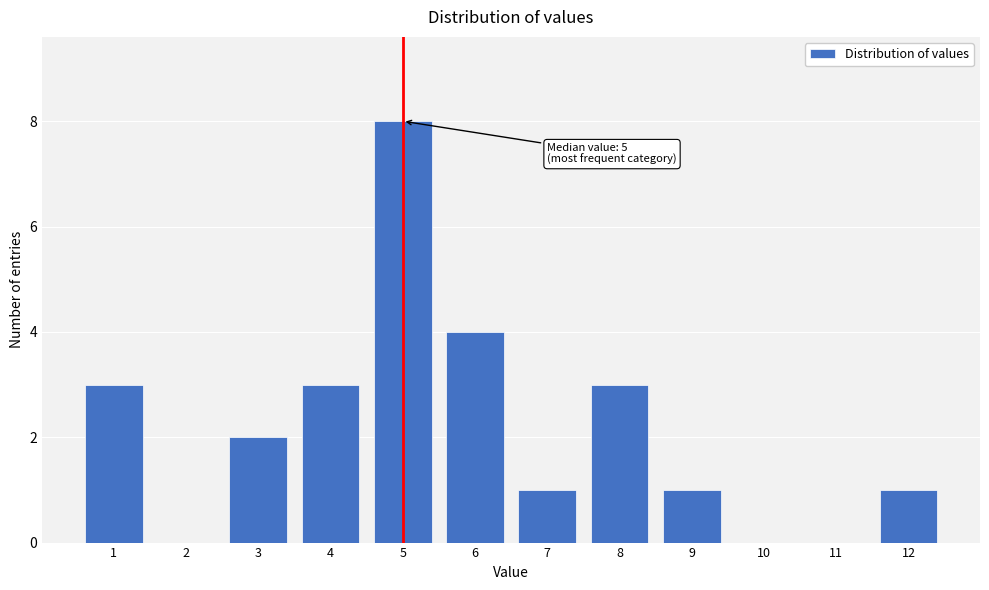

Which range on the x-axis has the tallest bar?

4.5 to 5.5